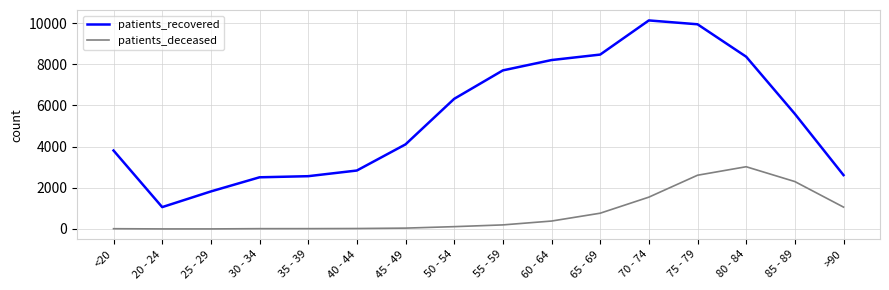

Which series has the widest spread of values?

patients_recovered